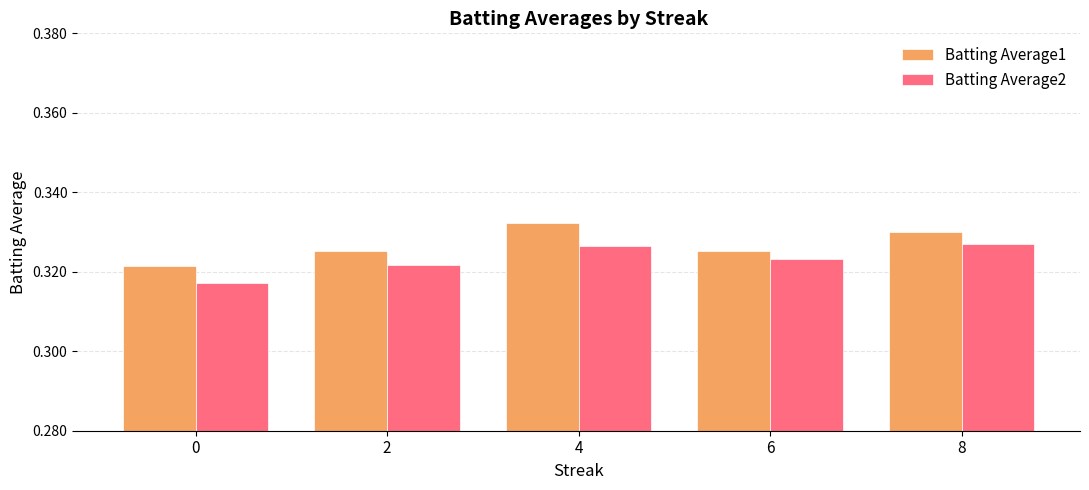

Is it true that Batting Average2 equals 0.1 at 6?

False